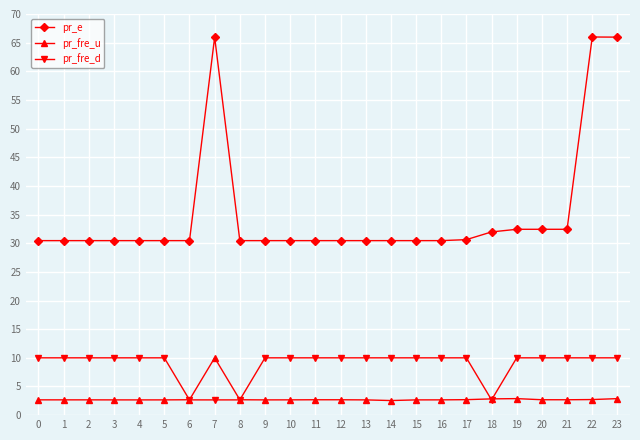

What is the difference between the highest and lowest values at 0?

27.8